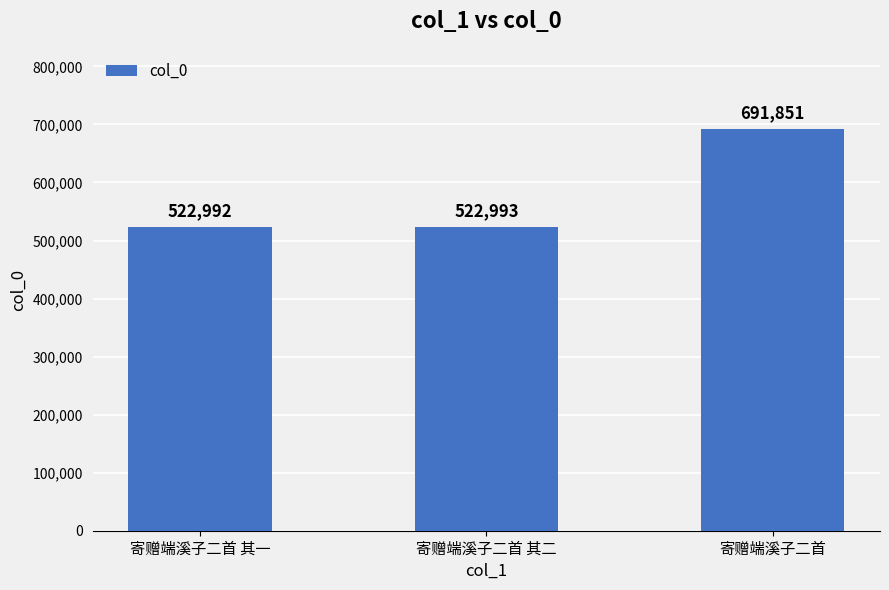

Which label corresponds to the smallest value in the chart?

寄赠端溪子二首 其一